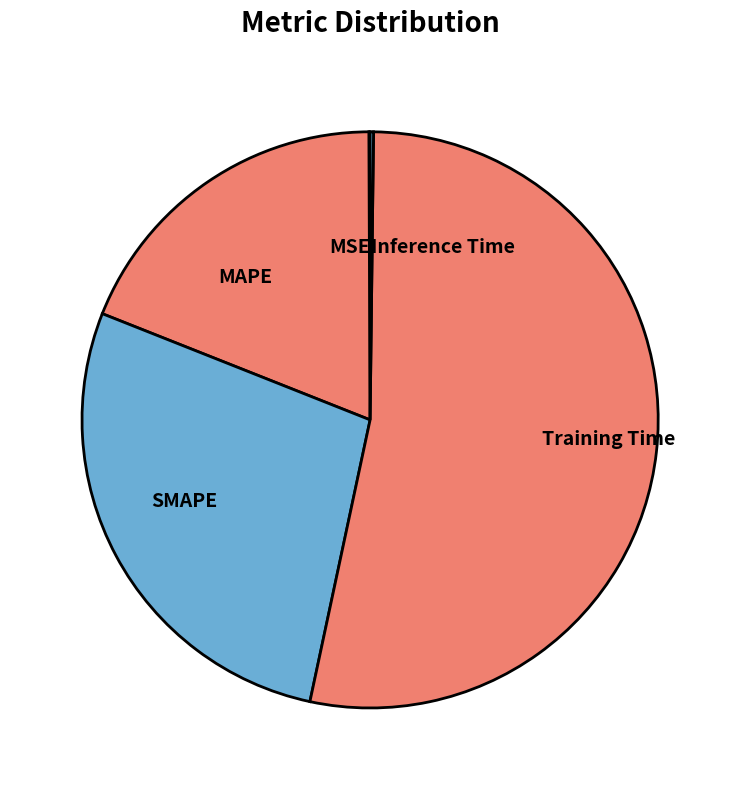

Which has a higher value, SMAPE or Training Time?

Training Time